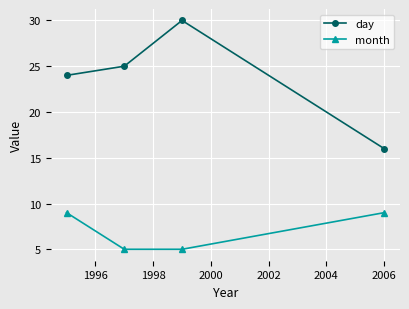

Rank the series by their maximum value, from lowest to highest.

month, day